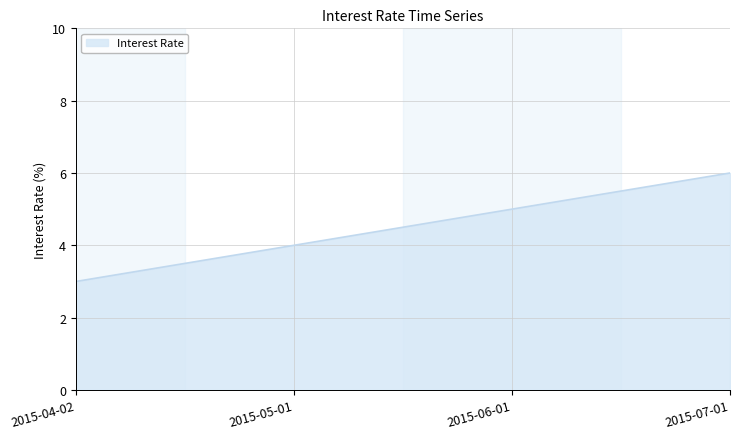

Which has a higher value, 2015-07-01 or 2015-04-02?

2015-07-01